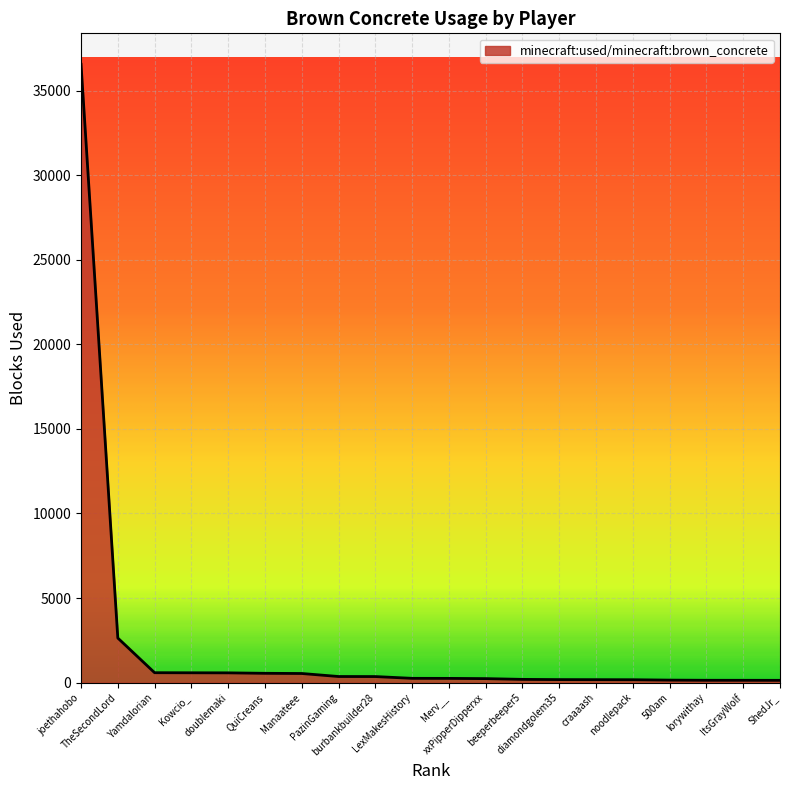

What is the difference between the maximum and minimum values?

36415